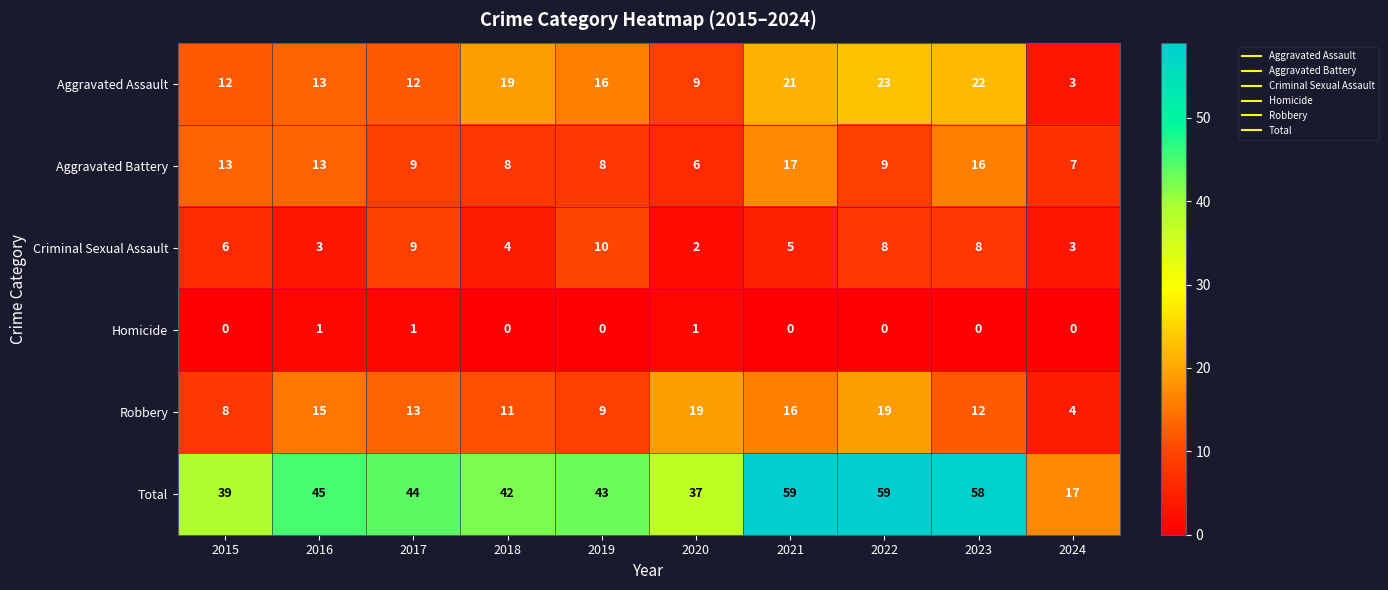

What is the difference between the highest and lowest values at 2017?

43